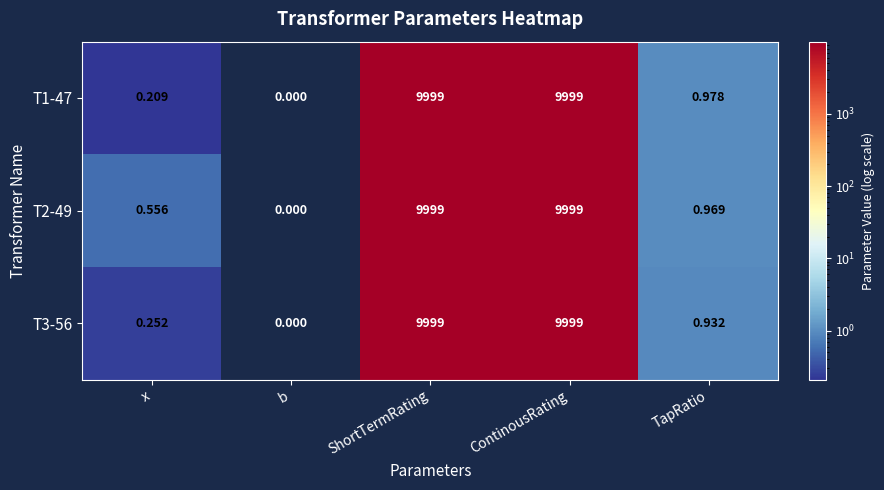

What is the difference between the T1-47 values at x and TapRatio?

0.8